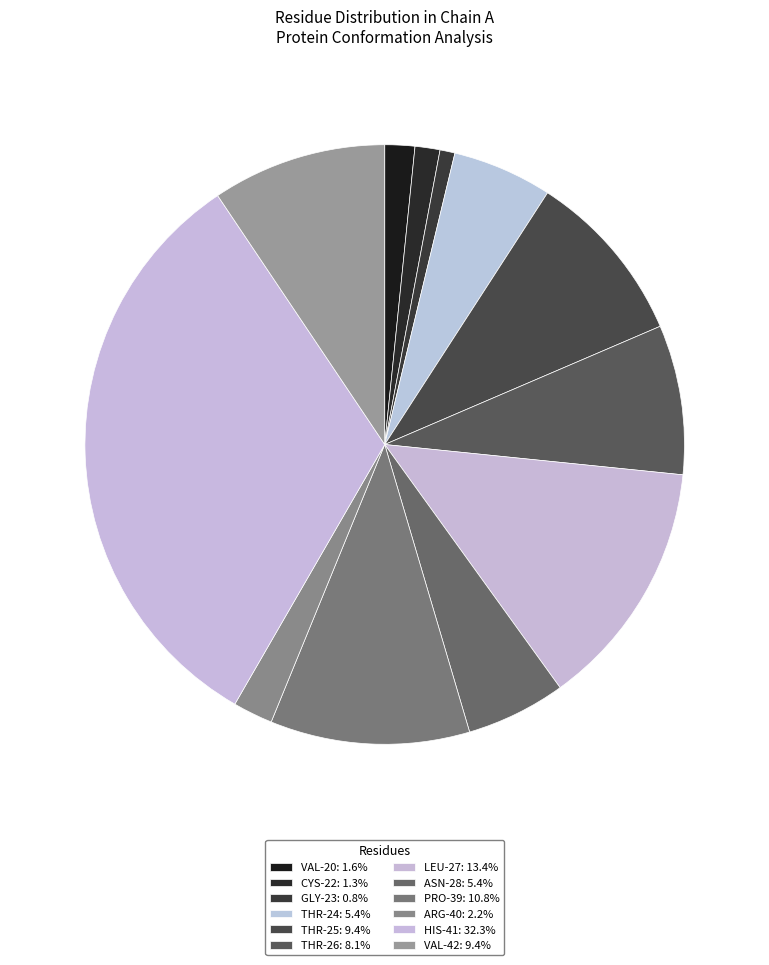

How many slices are in this pie chart?

12